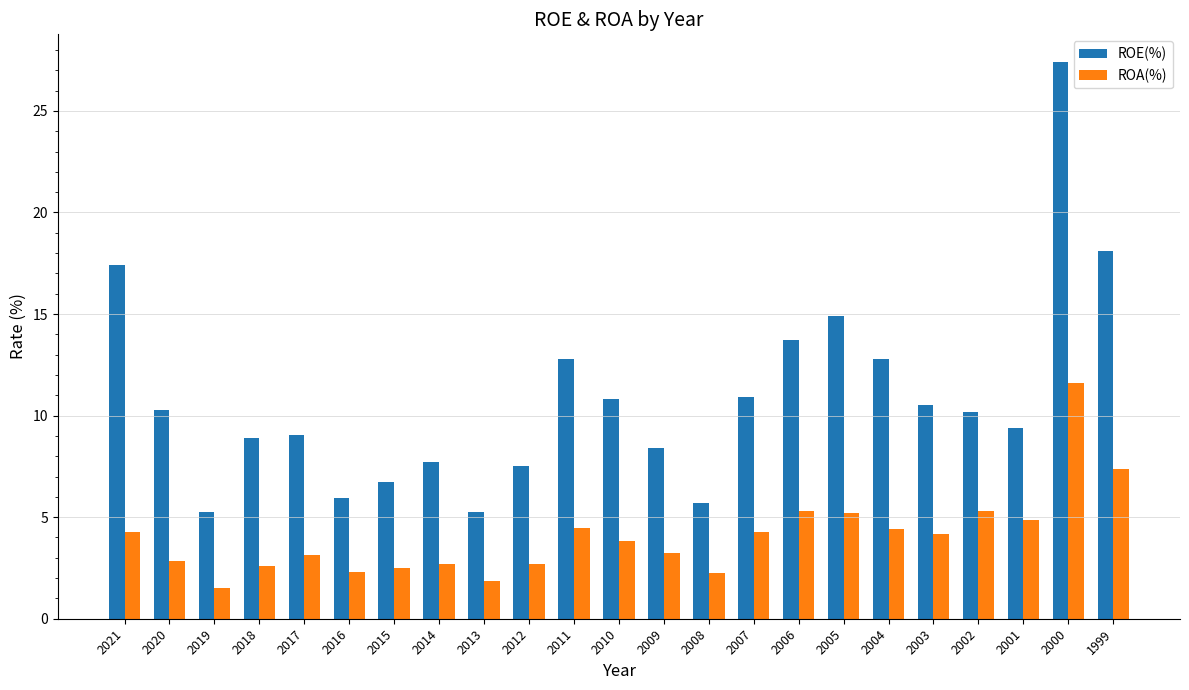

Which series has the largest total across all categories?

ROE(%)